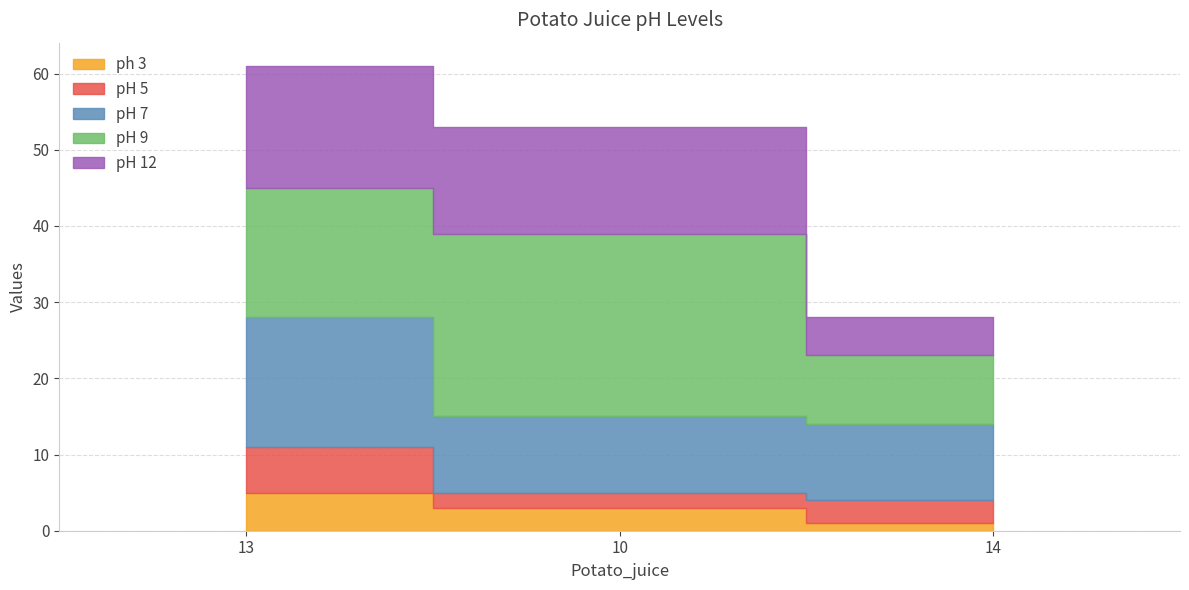

Which series has the largest total across all categories?

pH 9